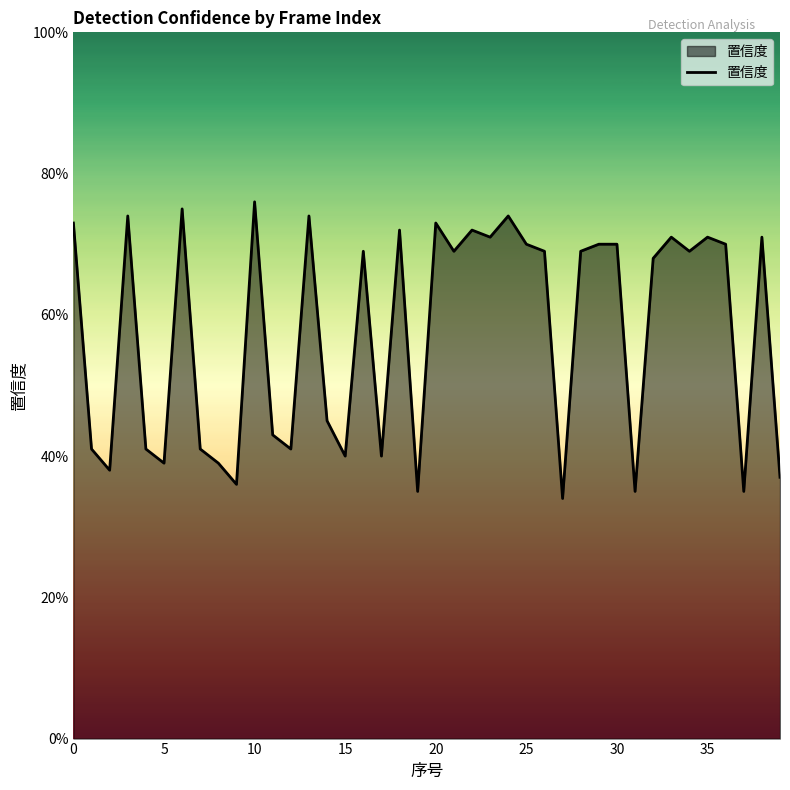

List the labels in order of value, smallest first.

27, 19, 31, 37, 9, 39, 2, 5, 8, 15, 17, 1, 4, 7, 12, 11, 14, 32, 16, 21, 26, 28, 34, 25, 29, 30, 36, 23, 33, 35, 38, 18, 22, 0, 20, 3, 13, 24, 6, 10